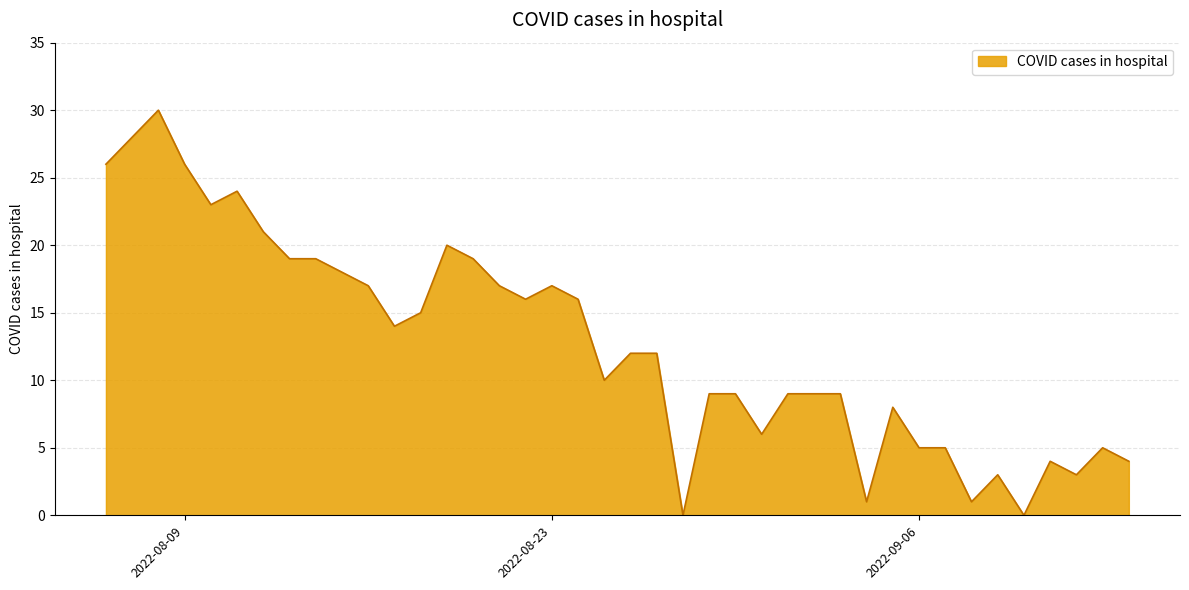

What is the difference between the maximum and minimum values?

30